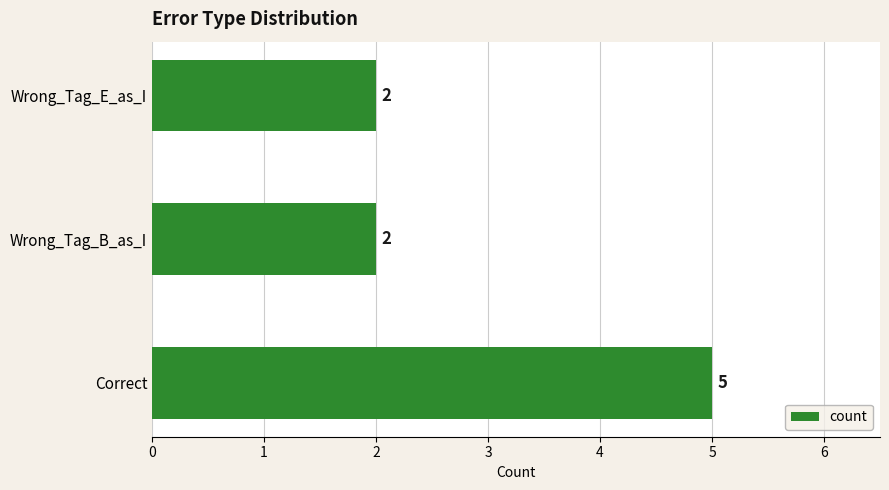

Does the chart contain any negative values?

No